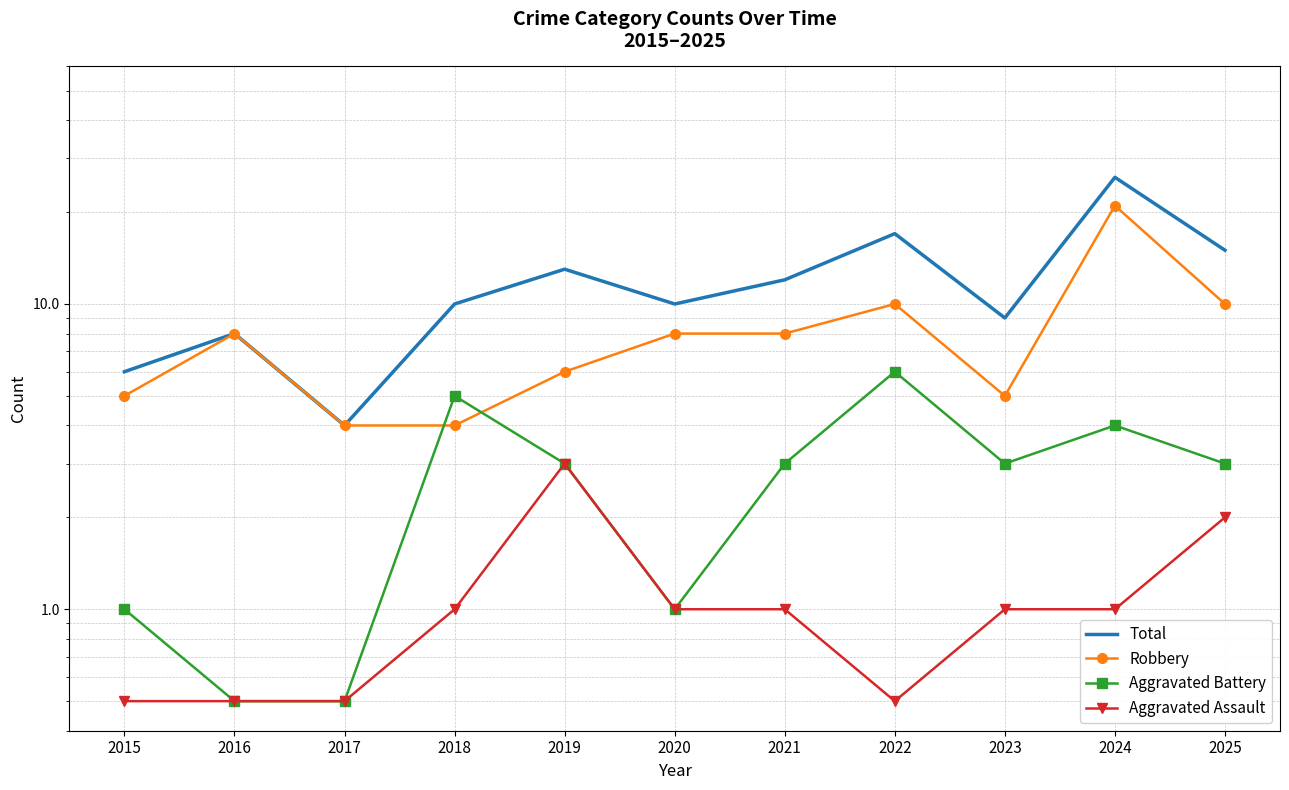

The Robbery series shows 4.8 at 2021. True or false?

False